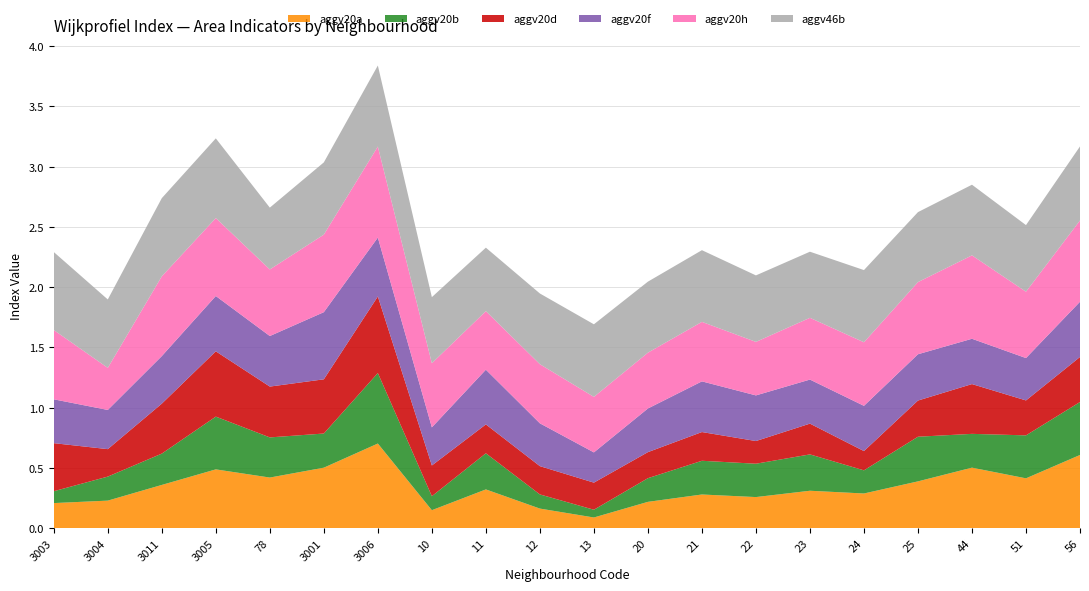

Reading left to right, transcribe all the data shown in this chart.

aggv20a: 0.2	0.2	0.4	0.5	0.4	0.5	0.7	0.1	0.3	0.2	0.1	0.2	0.3	0.3	0.3	0.3	0.4	0.5	0.4	0.6
aggv20b: 0.1	0.2	0.3	0.4	0.3	0.3	0.6	0.1	0.3	0.1	0.1	0.2	0.3	0.3	0.3	0.2	0.4	0.3	0.4	0.4
aggv20d: 0.4	0.2	0.4	0.5	0.4	0.4	0.6	0.3	0.2	0.2	0.2	0.2	0.2	0.2	0.3	0.2	0.3	0.4	0.3	0.4
aggv20f: 0.4	0.3	0.4	0.5	0.4	0.6	0.5	0.3	0.5	0.4	0.3	0.4	0.4	0.4	0.4	0.4	0.4	0.4	0.4	0.5
aggv20h: 0.6	0.3	0.7	0.6	0.6	0.6	0.8	0.5	0.5	0.5	0.5	0.5	0.5	0.4	0.5	0.5	0.6	0.7	0.6	0.7
aggv46b: 0.6	0.6	0.6	0.7	0.5	0.6	0.7	0.5	0.5	0.6	0.6	0.6	0.6	0.6	0.5	0.6	0.6	0.6	0.6	0.6